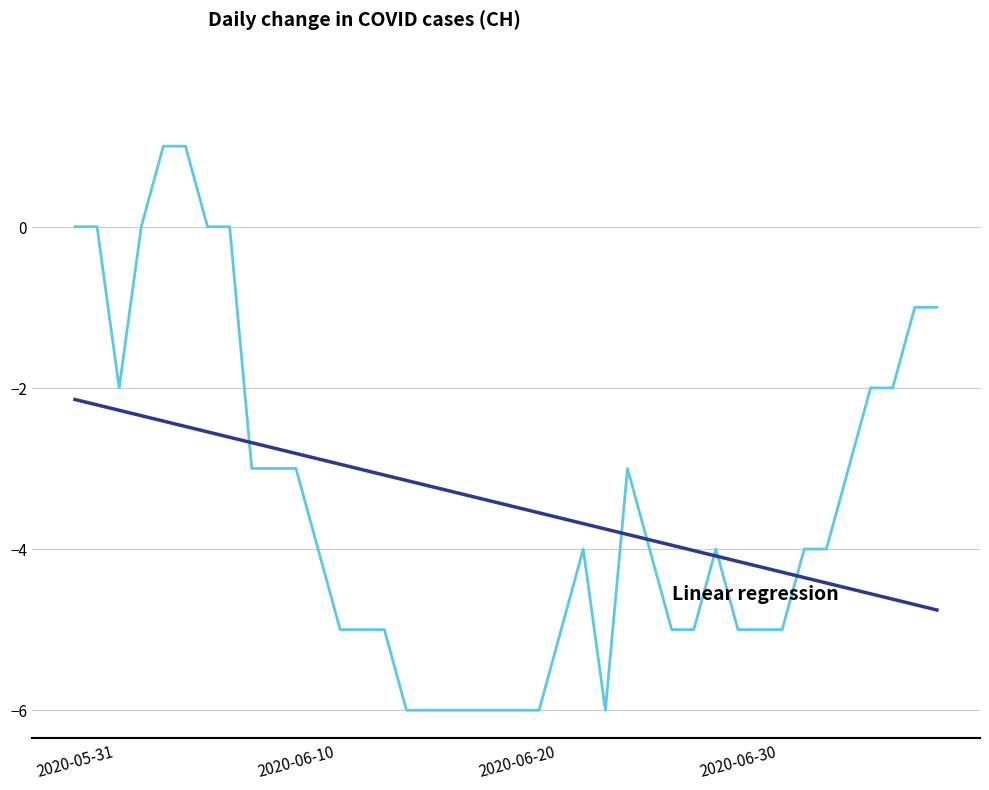

Reading right to left, list all the values displayed in this chart.

CH: -1.0	-1.0	-2.0	-2.0	-3.0	-4.0	-4.0	-5.0	-5.0	-5.0	-4.0	-5.0	-5.0	-4.0	-3.0	-6.0	-4.0	-5.0	-6.0	-6.0	-6.0	-6.0	-6.0	-6.0	-6.0	-5.0	-5.0	-5.0	-4.0	-3.0	-3.0	-3.0	0.0	0.0	1.0	1.0	0.0	-2.0	0.0	0.0
Linear regression: -4.8	-4.7	-4.6	-4.6	-4.5	-4.4	-4.4	-4.3	-4.2	-4.2	-4.1	-4.0	-4.0	-3.9	-3.8	-3.8	-3.7	-3.6	-3.6	-3.5	-3.4	-3.3	-3.3	-3.2	-3.1	-3.1	-3.0	-2.9	-2.9	-2.8	-2.7	-2.7	-2.6	-2.5	-2.5	-2.4	-2.3	-2.3	-2.2	-2.1